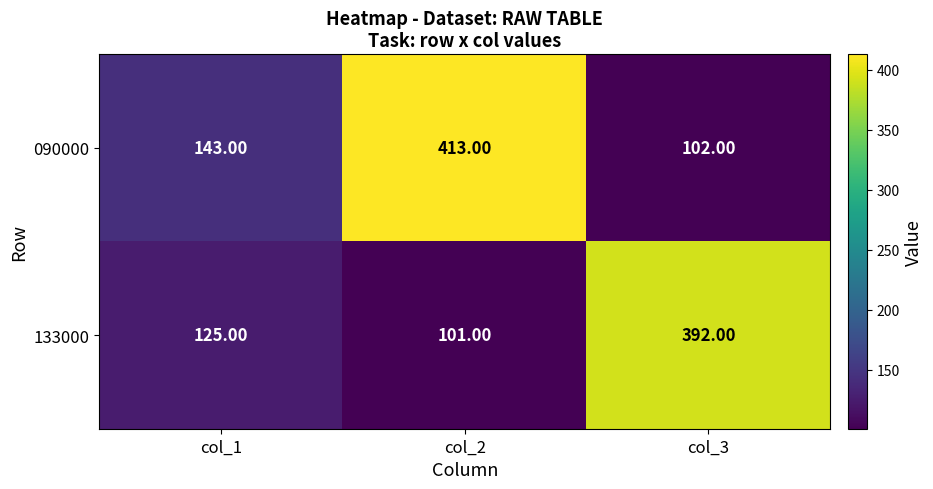

What is the sum of all 133000 values?

618